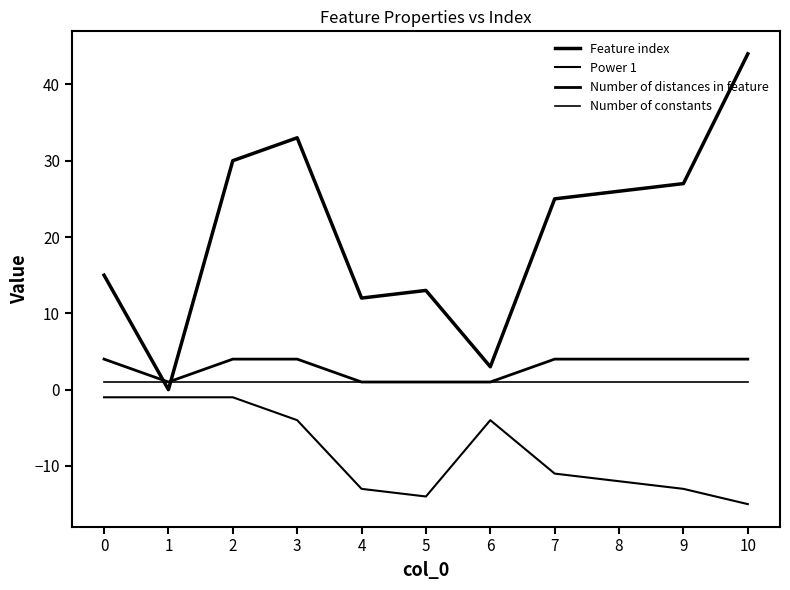

Which category has the lowest value across all series?

10